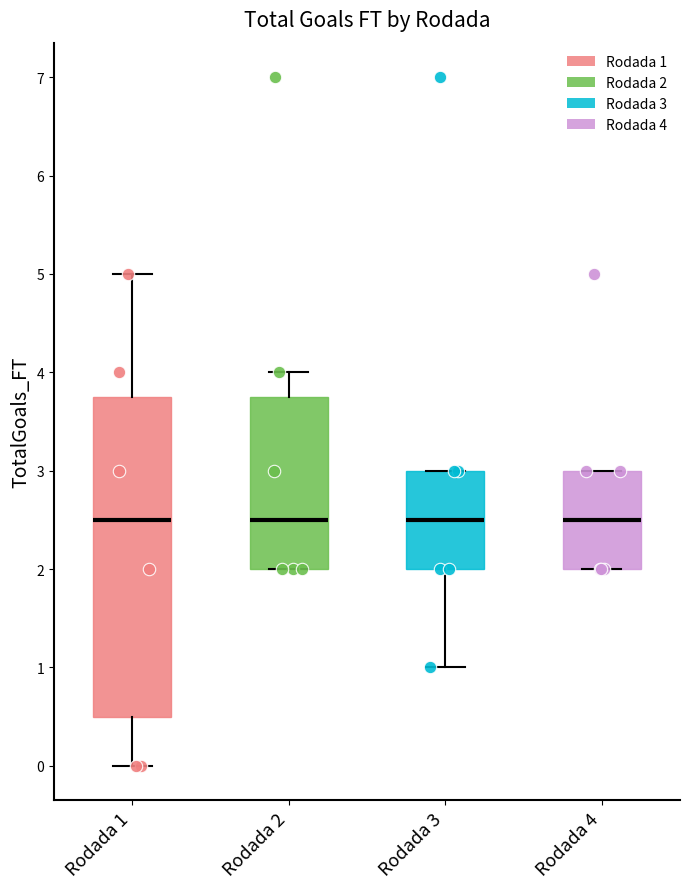

Reading left to right, read every box against the y-axis: the position of its median line, the range the box covers, and the ends of its whiskers. The values are not printed on the chart, so give them approximately, as read against the axis.

Rodada 1: median 2.5, box 0.5 to 3.8, whiskers 0.0 to 5.0
Rodada 2: median 2.5, box 2.0 to 3.8, whiskers 2.0 to 4.0
Rodada 3: median 2.5, box 2.0 to 3.0, whiskers 1.0 to 3.0
Rodada 4: median 2.5, box 2.0 to 3.0, whiskers 2.0 to 3.0